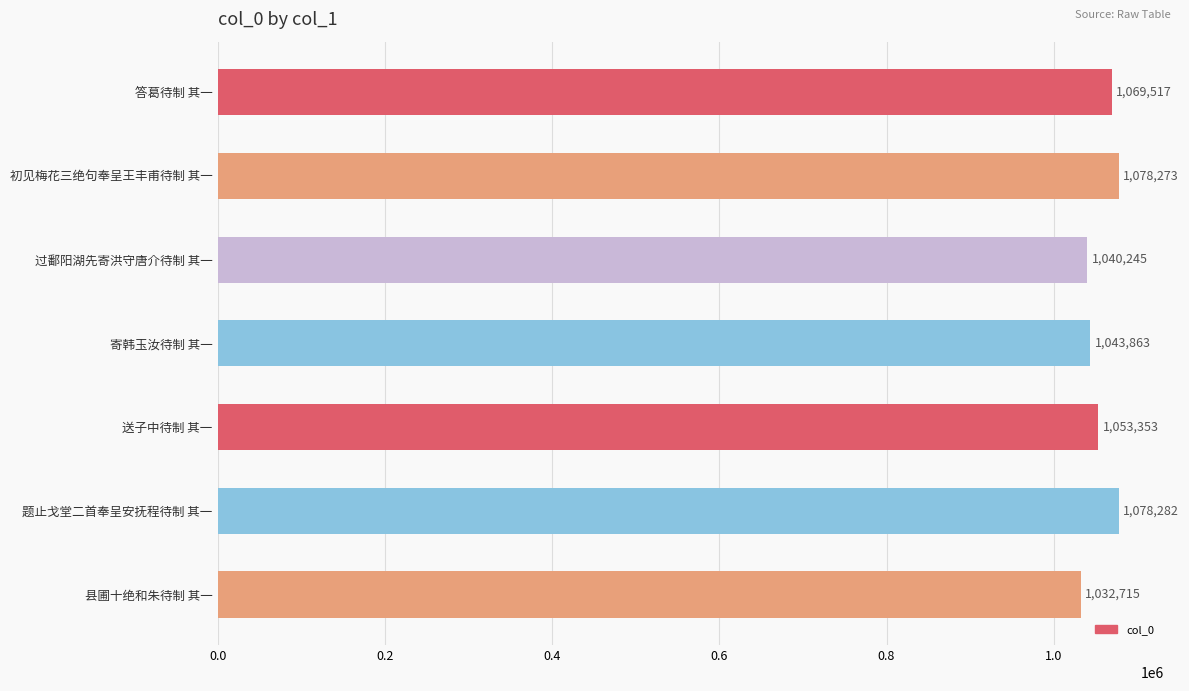

What is the label of the 5th bar from the top?

送子中待制 其一